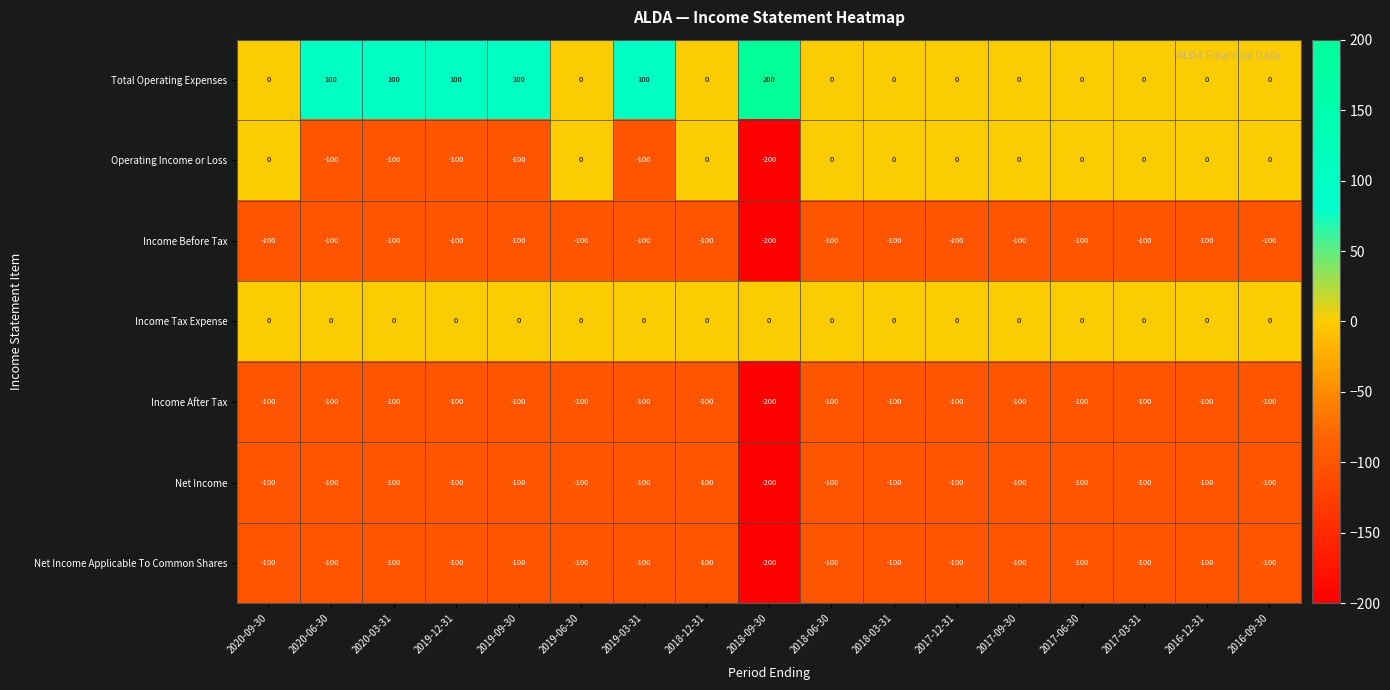

What is the spread (max minus min) of values at 2017-06-30?

100